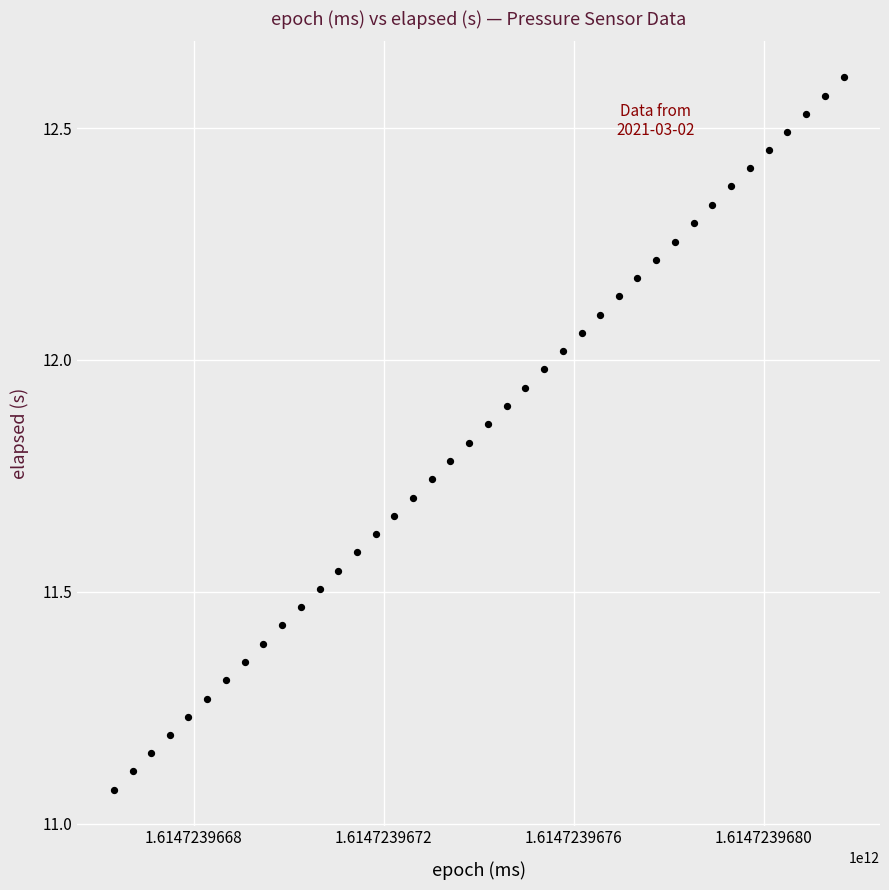

What is the range of Y values (max minus min)?

1.5